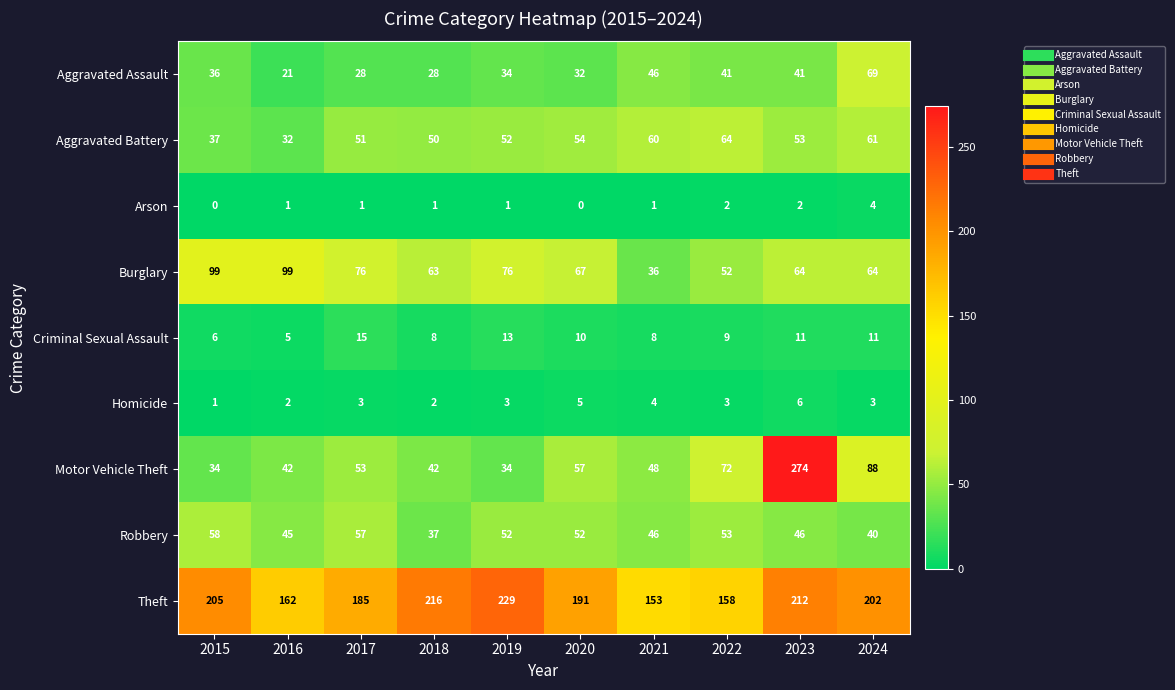

What is the lowest value of the Aggravated Battery series?

32